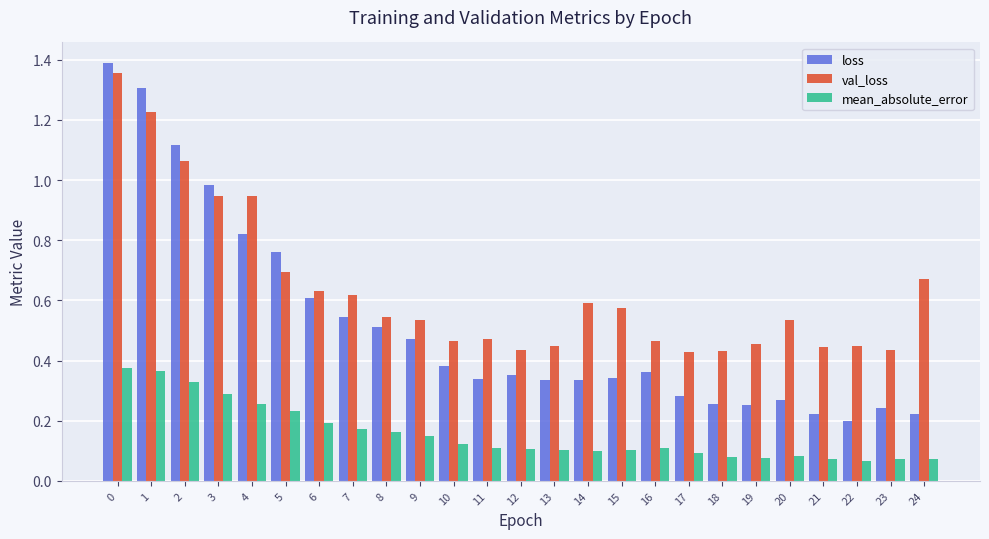

How many mean_absolute_error values are between 0 and 1?

25